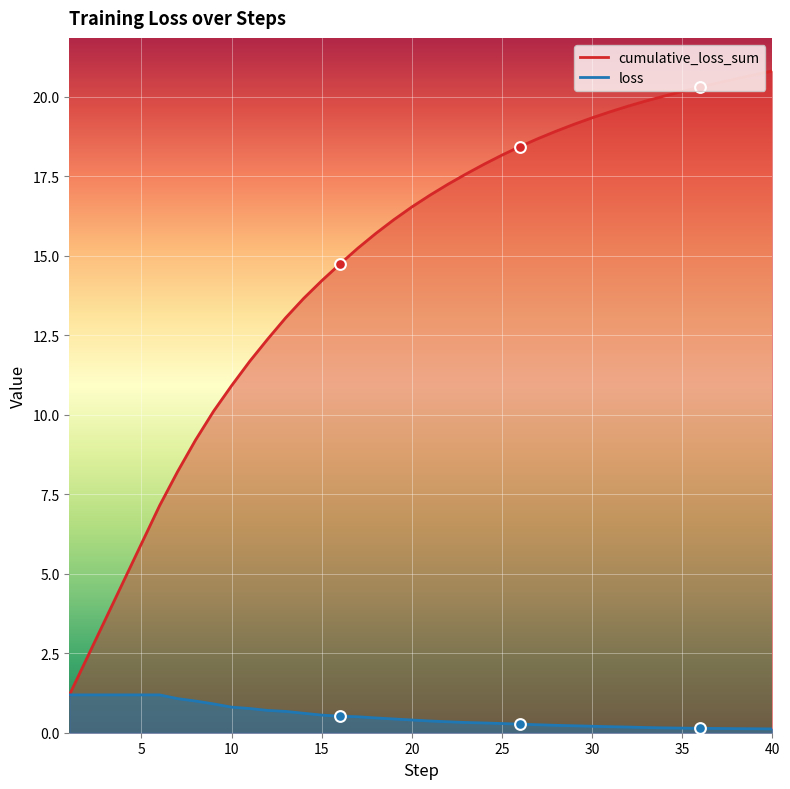

At how many categories does at least one series exceed 16?

22